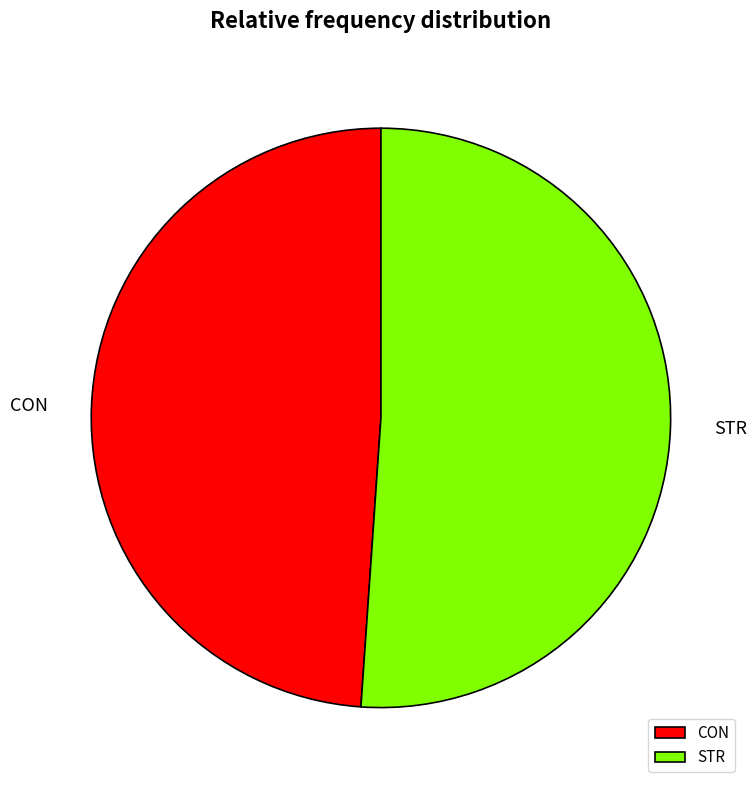

Does STR account for over 50% of the chart?

Yes